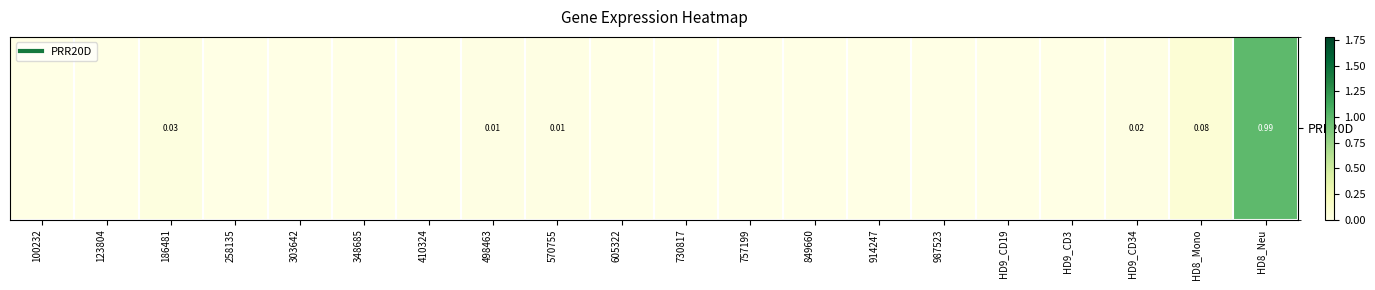

List the labels in order of value, smallest first.

100232, 123804, 258135, 303642, 348685, 410324, 605322, 730817, 757199, 849660, 914247, 987523, HD9_CD19, HD9_CD3, 498463, 570755, HD9_CD34, 186481, HD8_Mono, HD8_Neu